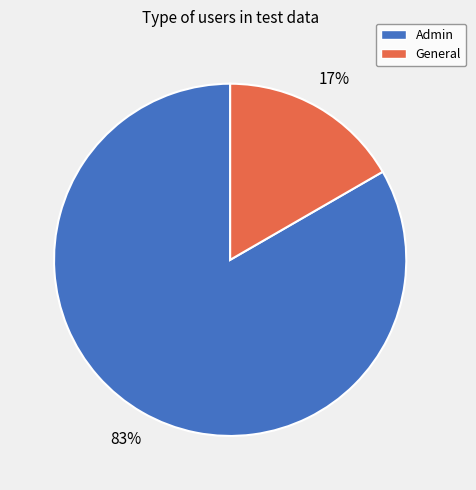

To the nearest percent, what percentage of the pie is Admin?

83%